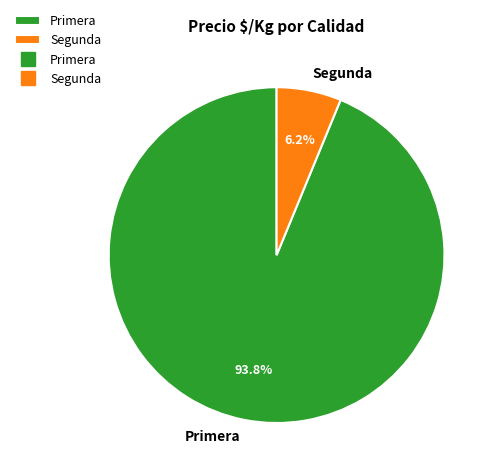

Which category has the biggest portion of the pie?

Primera